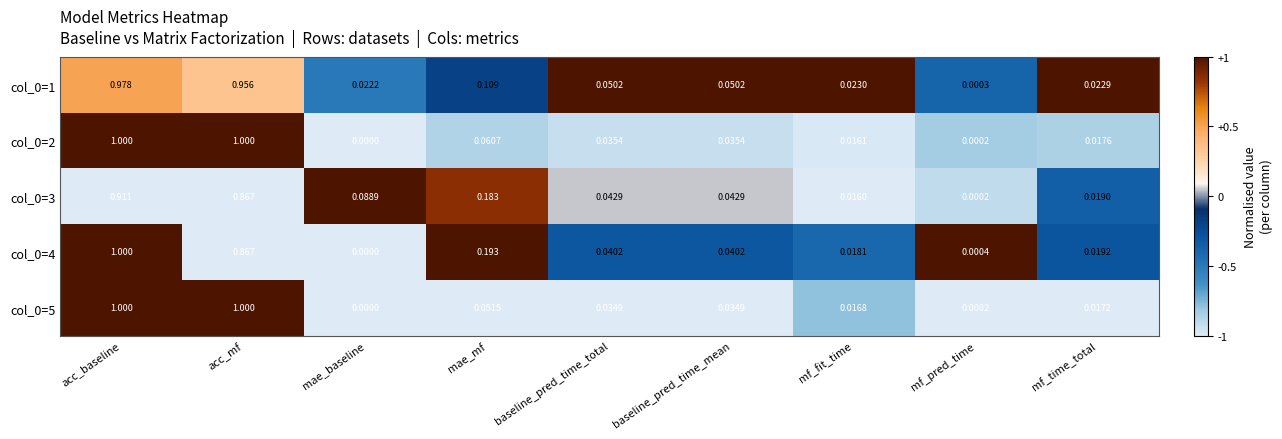

At which label is col_0=4 closest to 0?

mae_baseline